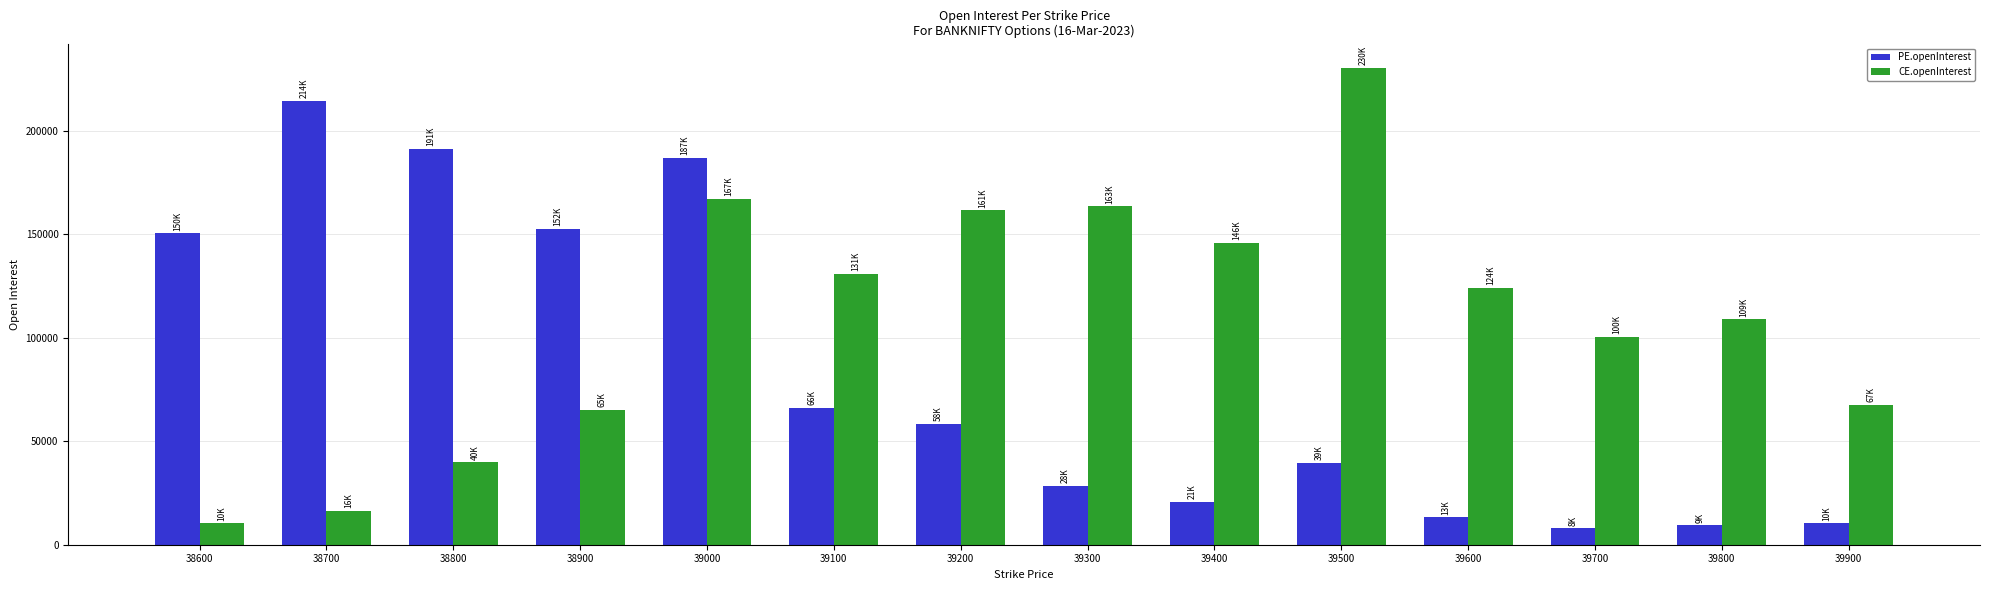

Reading left to right, list all the values displayed in this chart.

PE.openInterest: 38600=150289	38700=214329	38800=190973	38900=152491	39000=186848	39100=66258	39200=58255	39300=28237	39400=20562	39500=39346	39600=13229	39700=7855	39800=9304	39900=10299
CE.openInterest: 38600=10279	38700=16231	38800=39788	38900=65281	39000=166894	39100=130658	39200=161496	39300=163325	39400=145930	39500=230435	39600=124002	39700=100353	39800=108764	39900=67372